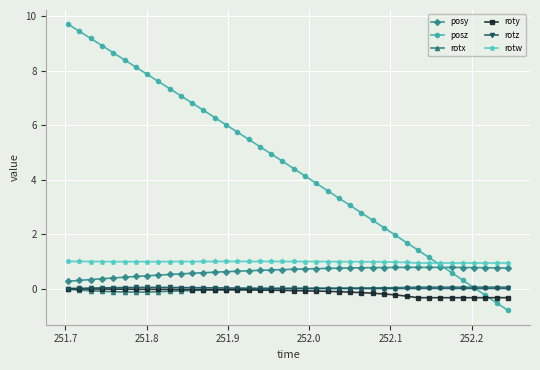

Which series has the largest range (max minus min)?

posz